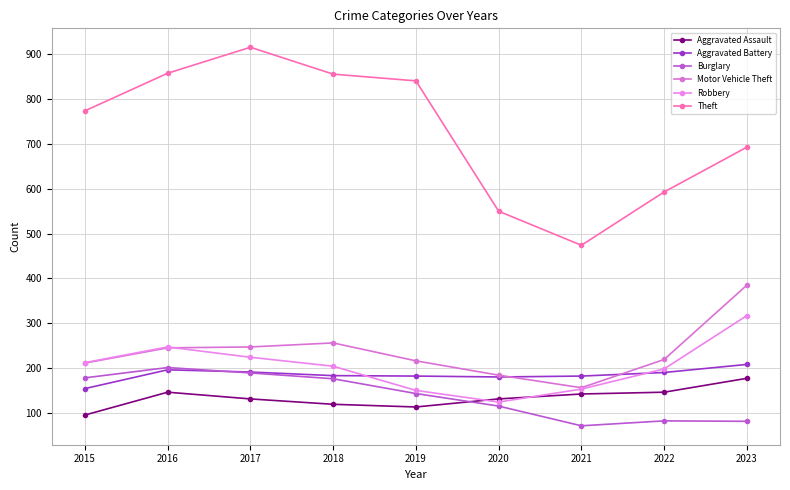

What is the sum of all Aggravated Assault values?

1200